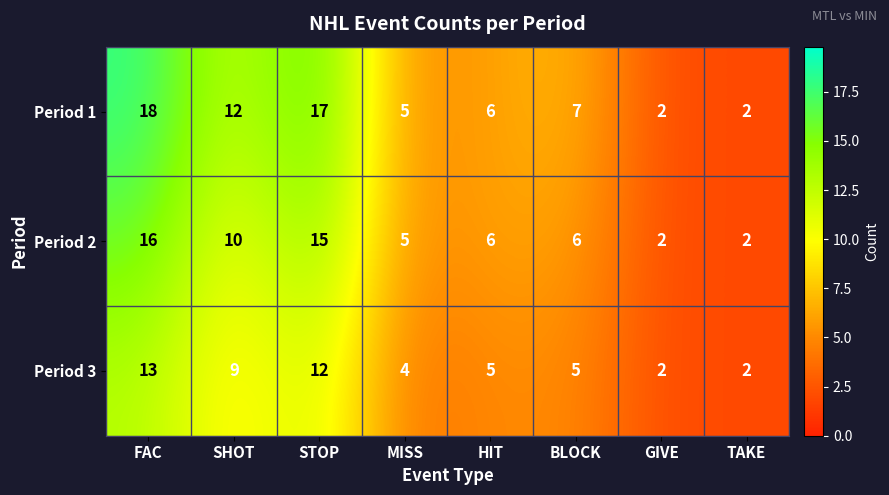

What is the total value across all series at HIT?

17